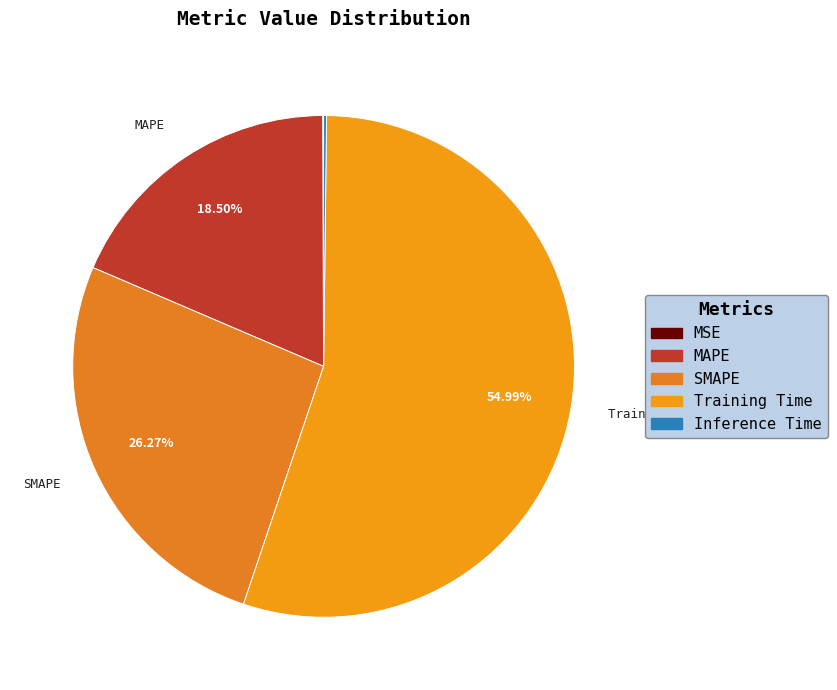

Rank the categories by value from highest to lowest.

Training Time, SMAPE, MAPE, Inference Time, MSE